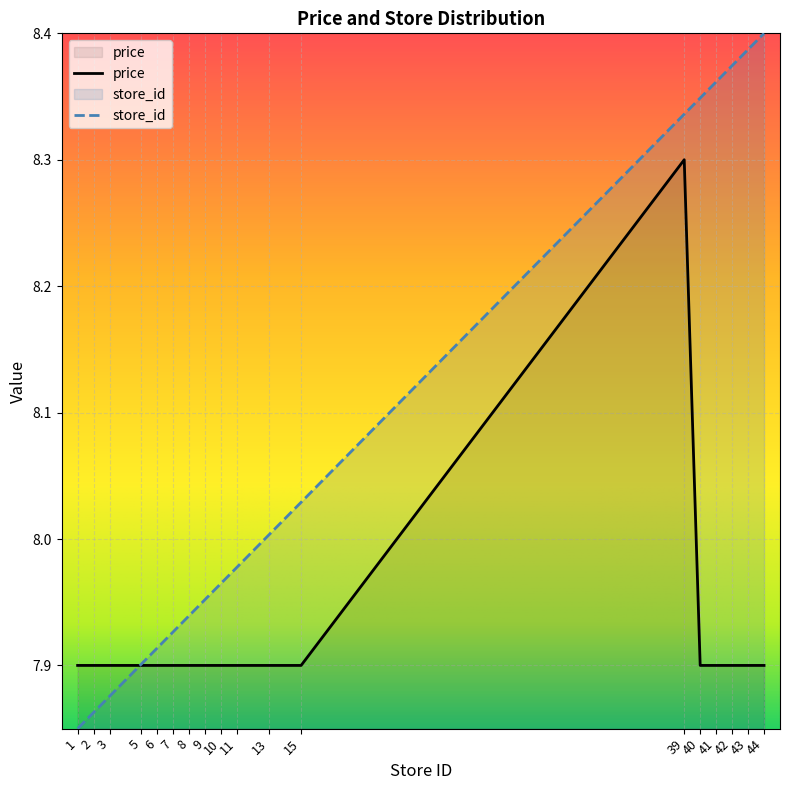

What is the total value across all series at 41?

16.3